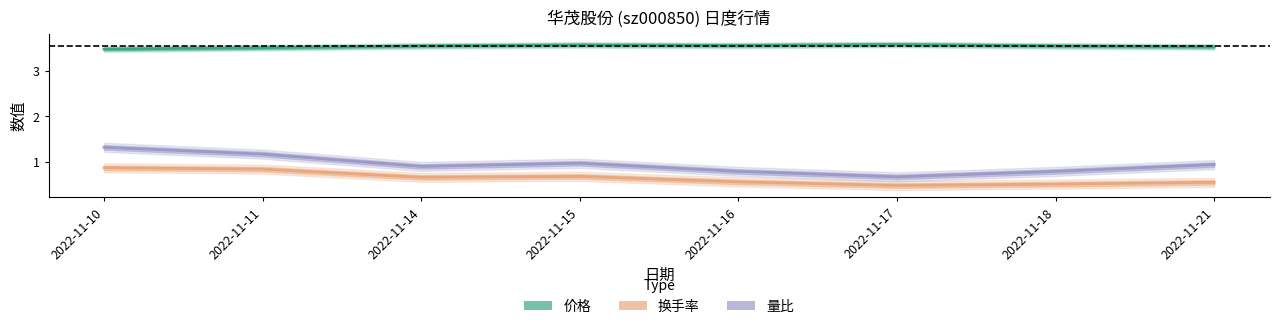

What are all the series names shown in the legend?

价格, 换手率, 量比